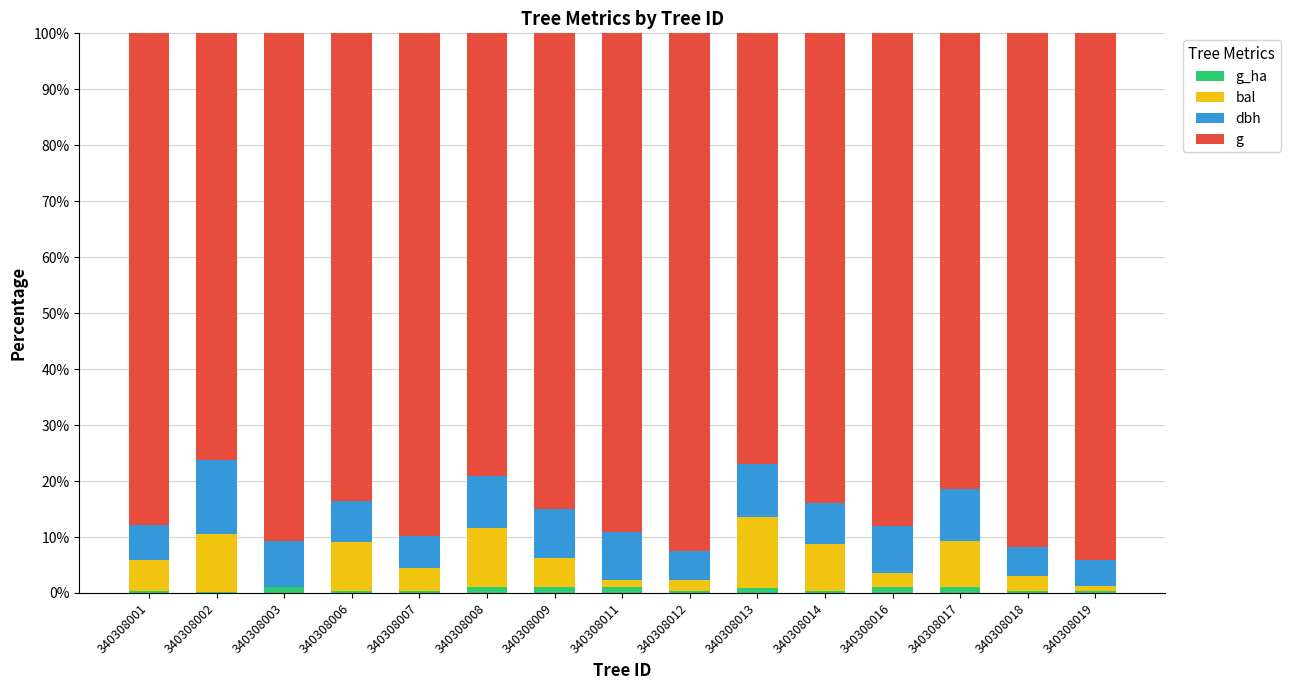

Which series changed the most between 340308013 and 340308014?

g